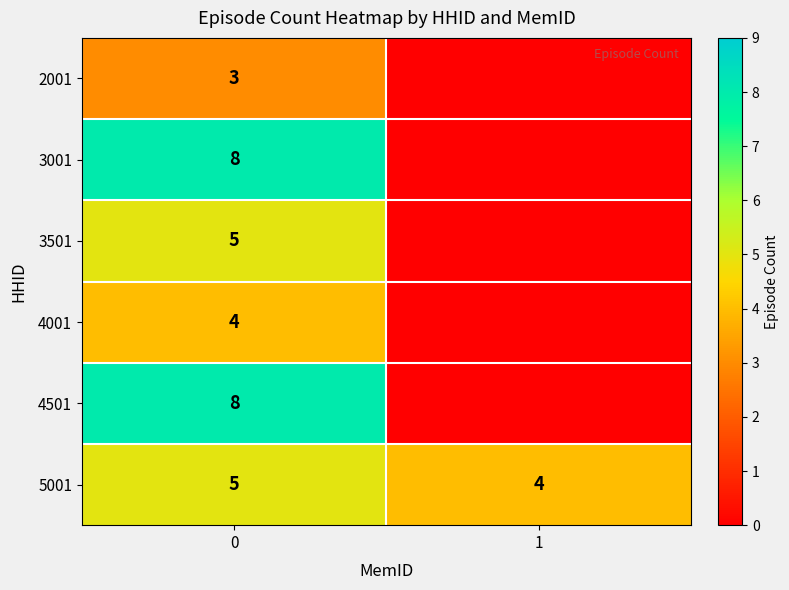

Is the value of 2001 at 0 greater than the value of 3001 at 0?

No